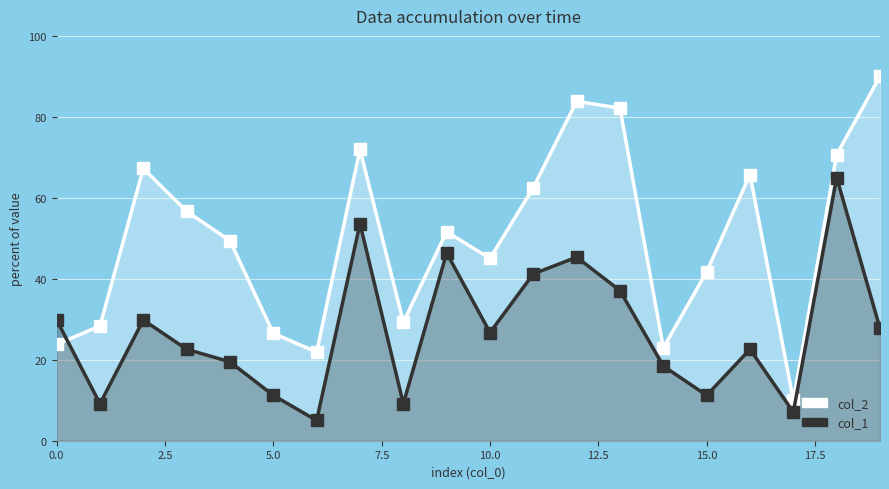

True or false: col_2 has more than 2 points higher than both neighbors.

True